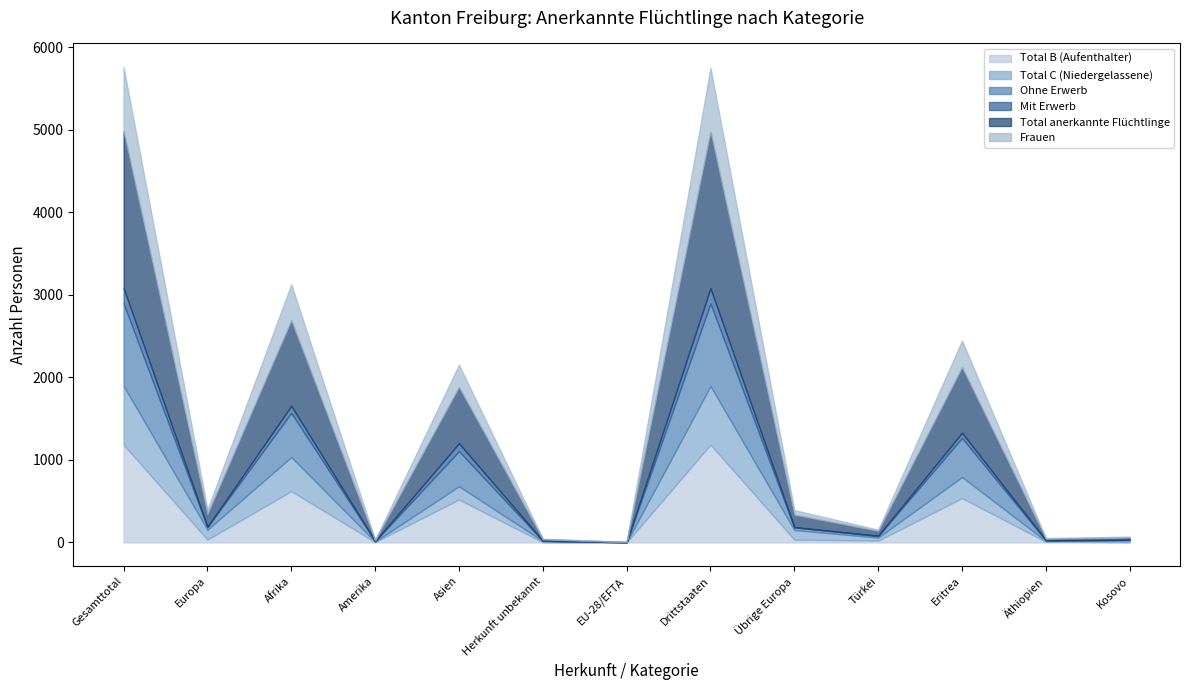

Reading left to right, what are all the values shown in this chart?

Total B (Aufenthalter): 1186	35	622	5	521	3	0	1186	35	22	537	10	4
Total C (Niedergelassene): 713	119	413	6	160	15	3	710	116	37	256	8	24
Ohne Erwerb: 1001	32	536	5	426	2	0	1001	32	20	474	7	3
Mit Erwerb: 185	3	86	0	95	1	0	185	3	2	63	3	1
Total anerkannte Flüchtlinge: 1899	154	1035	11	681	18	3	1896	151	59	793	18	28
Frauen: 776	58	436	5	271	6	3	773	55	15	324	8	11